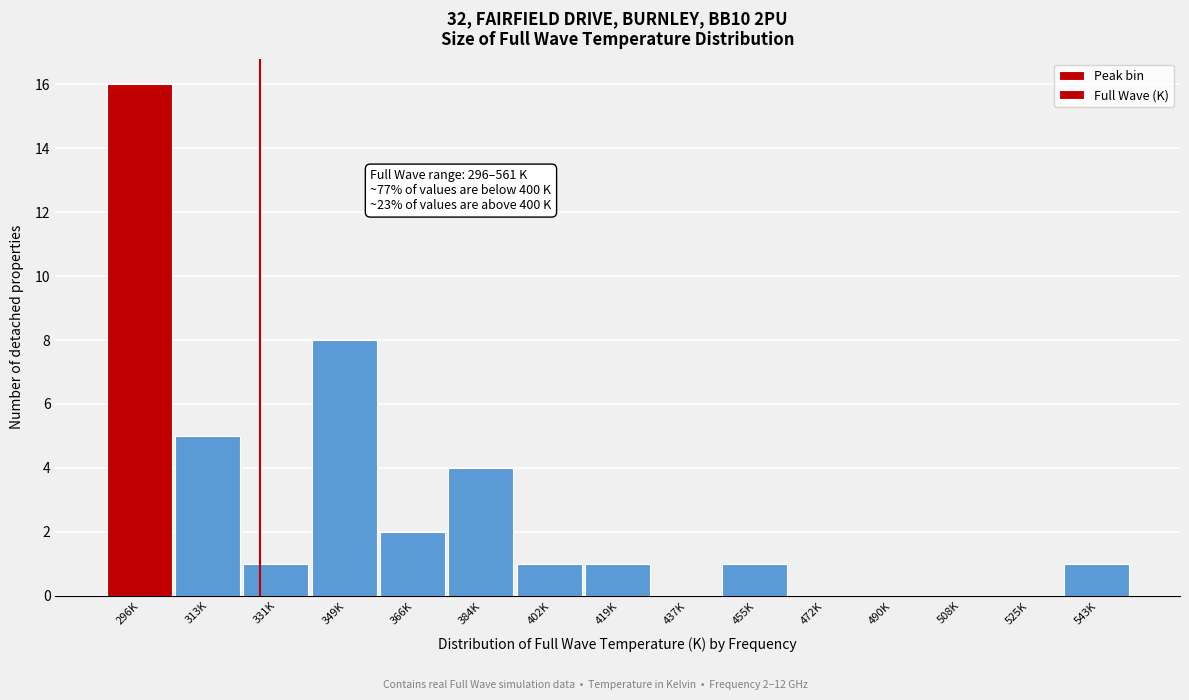

Reading right to left, list all the values displayed in this chart.

543K=1	525K=0	508K=0	490K=0	472K=0	455K=1	437K=0	419K=1	402K=1	384K=4	366K=2	349K=8	331K=1	313K=5	296K=16